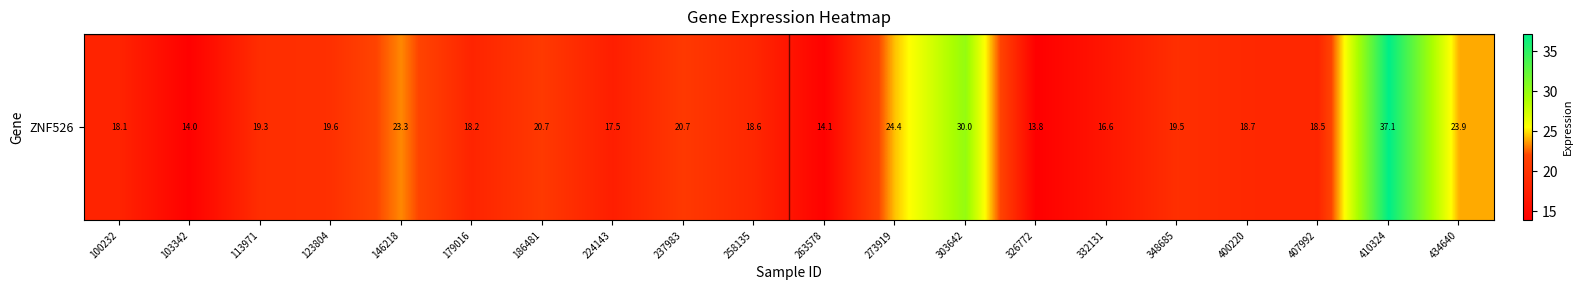

What is the smallest value displayed?

13.8